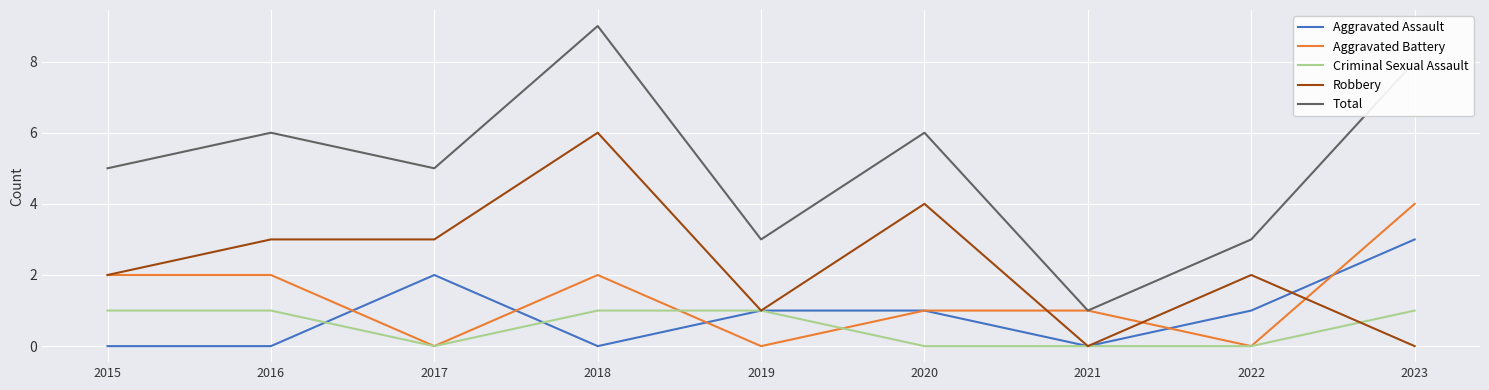

At which category does Aggravated Assault reach its first local peak?

2017